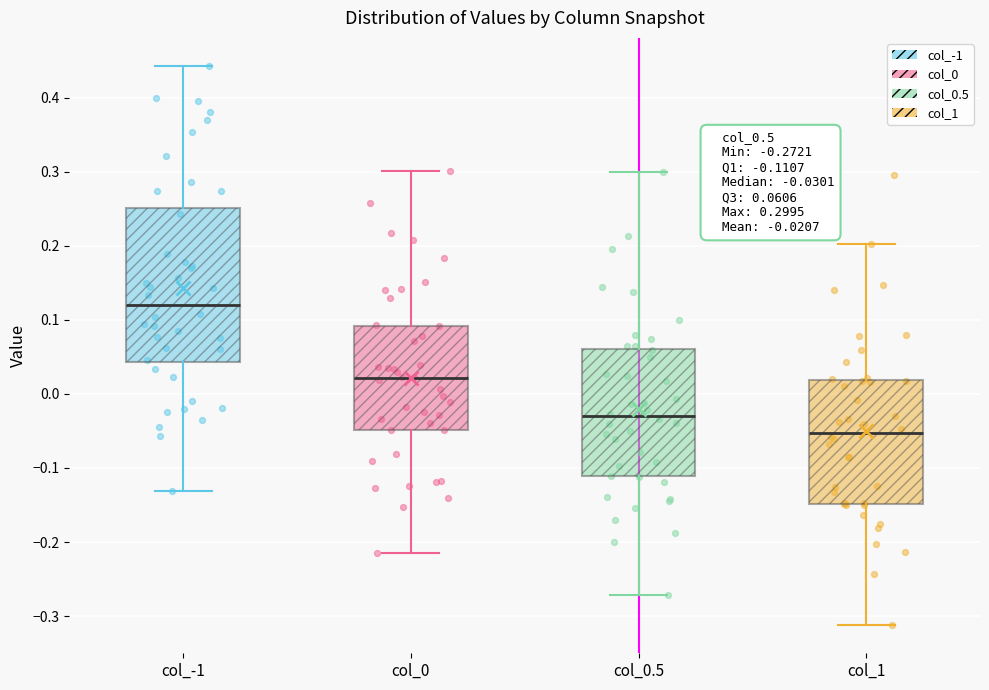

Which box is the tallest, from its lower edge to its upper edge?

col_-1